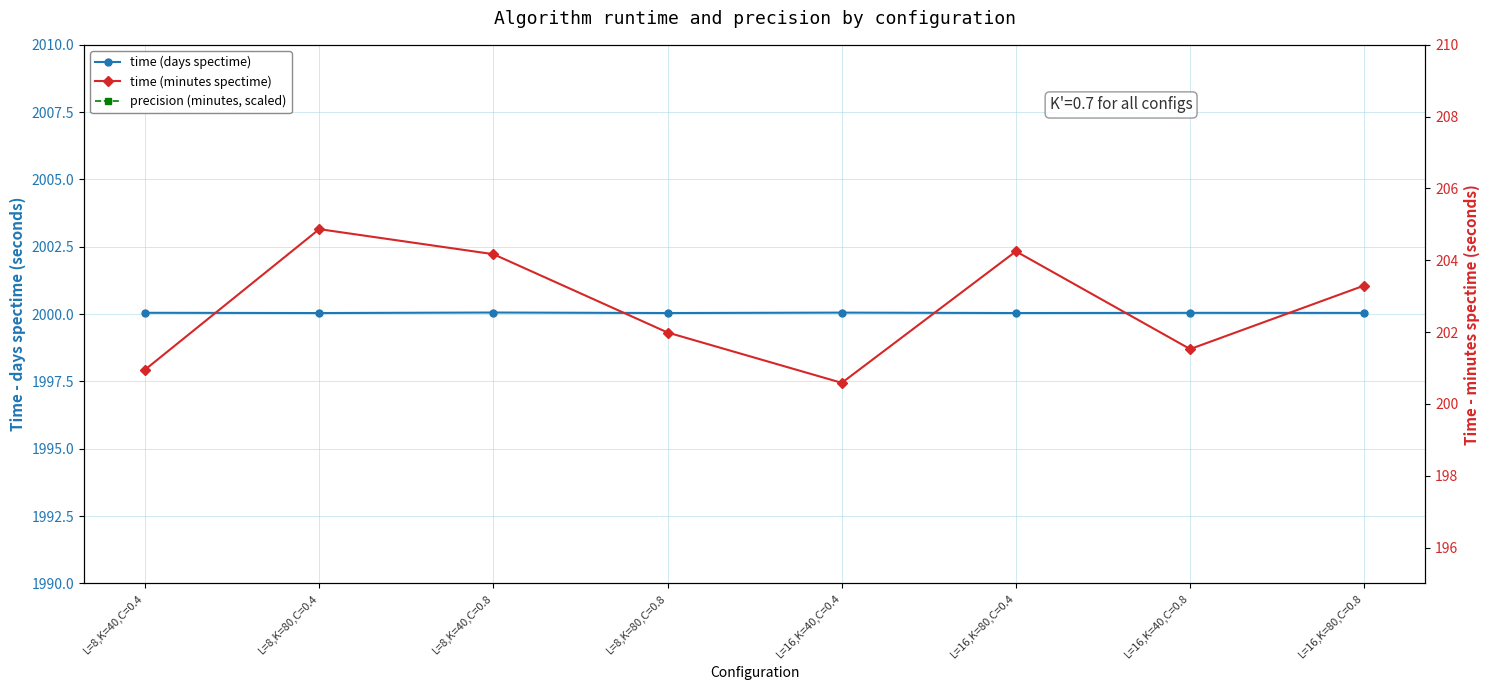

In time (minutes spectime), how many points are higher than both neighbors (excluding endpoints)?

2